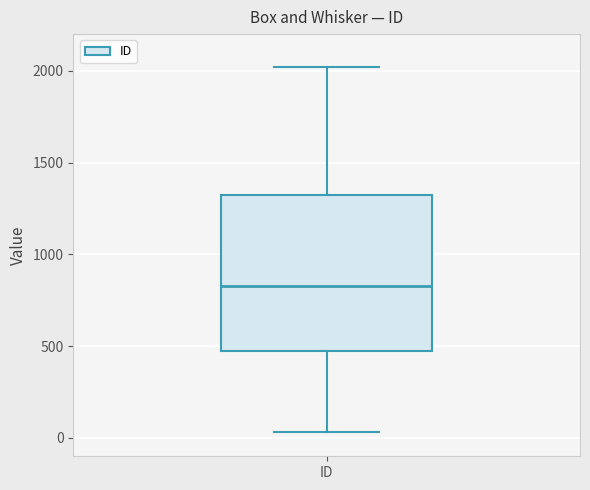

Read this box plot against the y-axis: the position of the median line, the range covered by the box, and the ends of both whiskers. The values are not printed on the chart, so give them approximately, as read against the axis.

median 850, box 500 to 1350, whiskers 50 to 2000